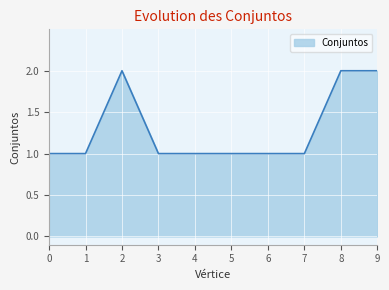

Approximately how many times larger is the value at 4 compared to 8?

0.5